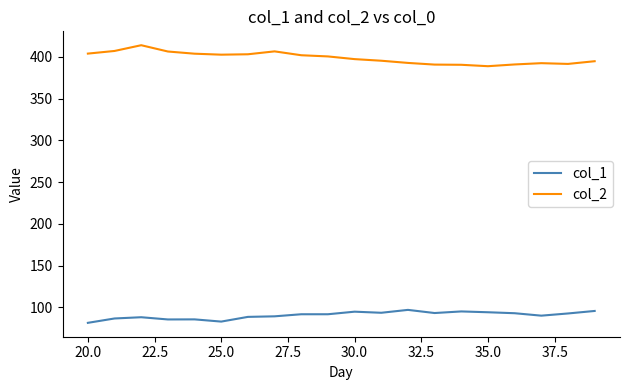

Which series has the largest total across all categories?

col_2